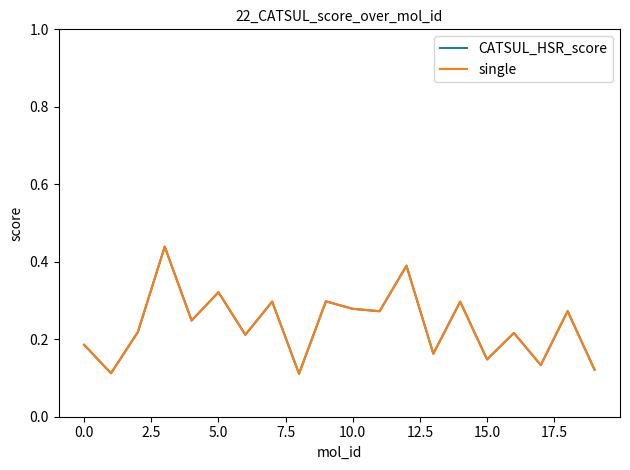

How many CATSUL_HSR_score values are between 0 and 1?

20